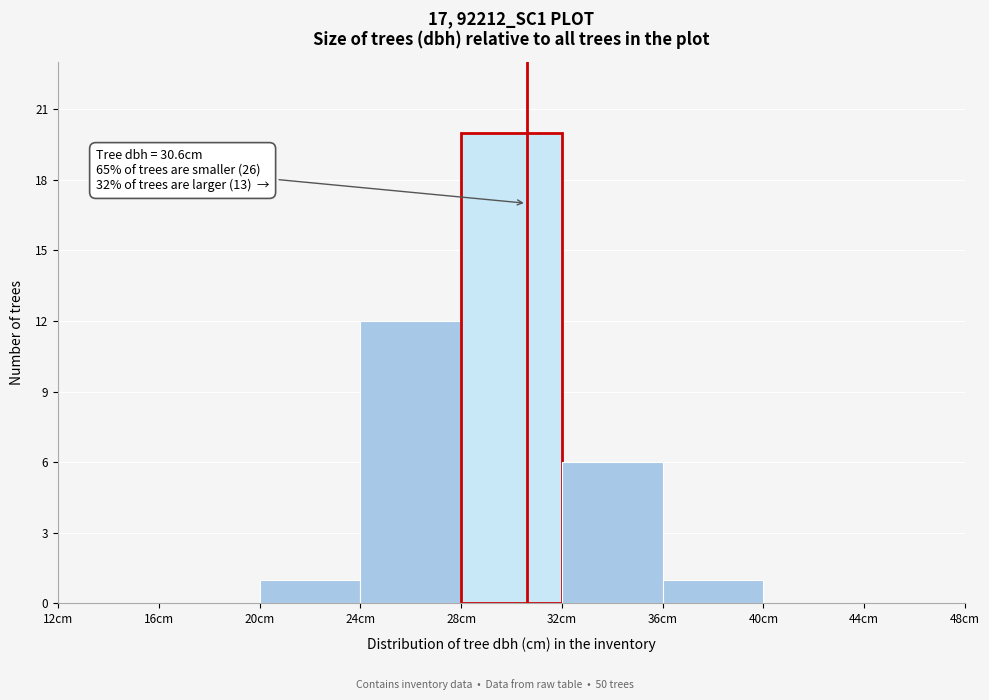

Over which range of the x-axis is the bar tallest?

28 to 32